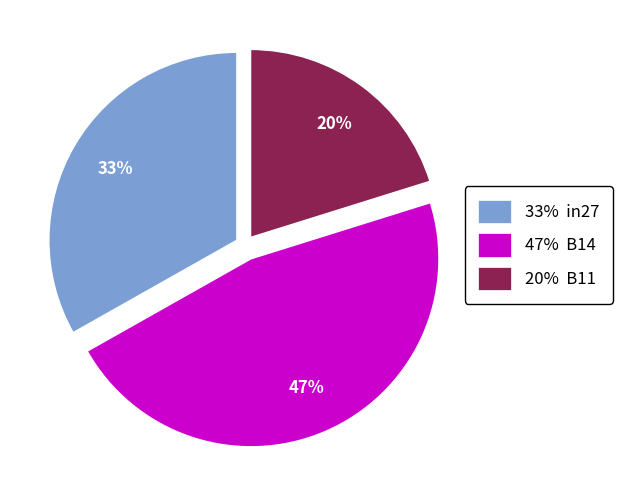

To the nearest percent, what percentage of the pie is 33% in27?

33%